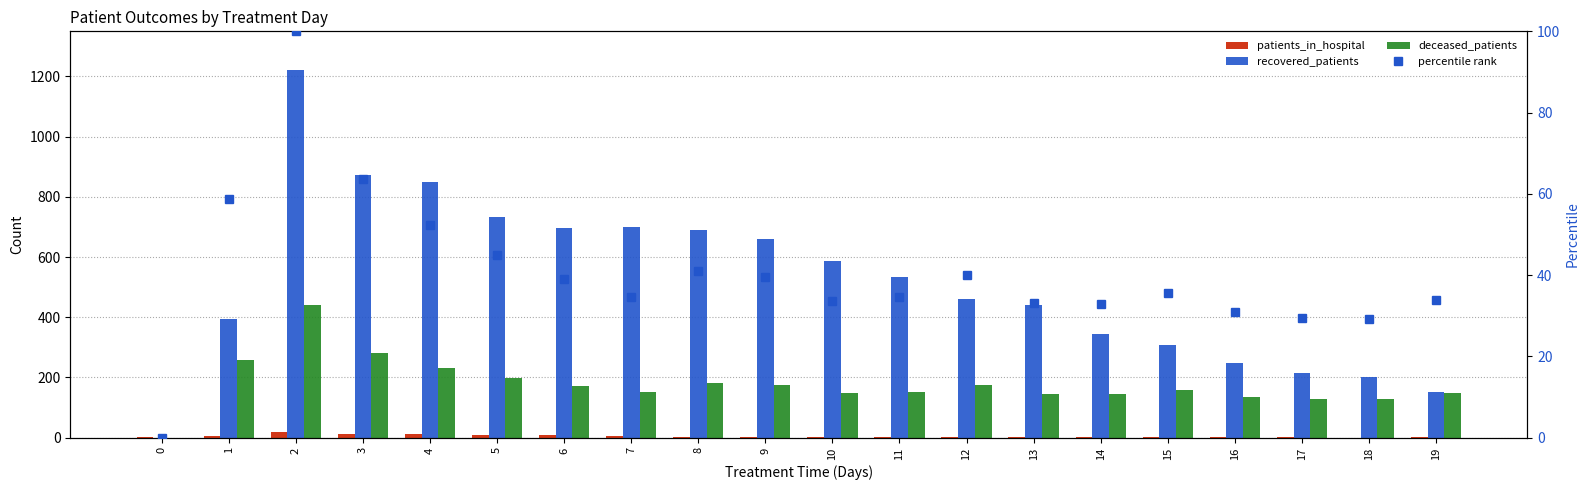

List the series in order of their peak value, lowest first.

patients_in_hospital, percentile rank, deceased_patients, recovered_patients